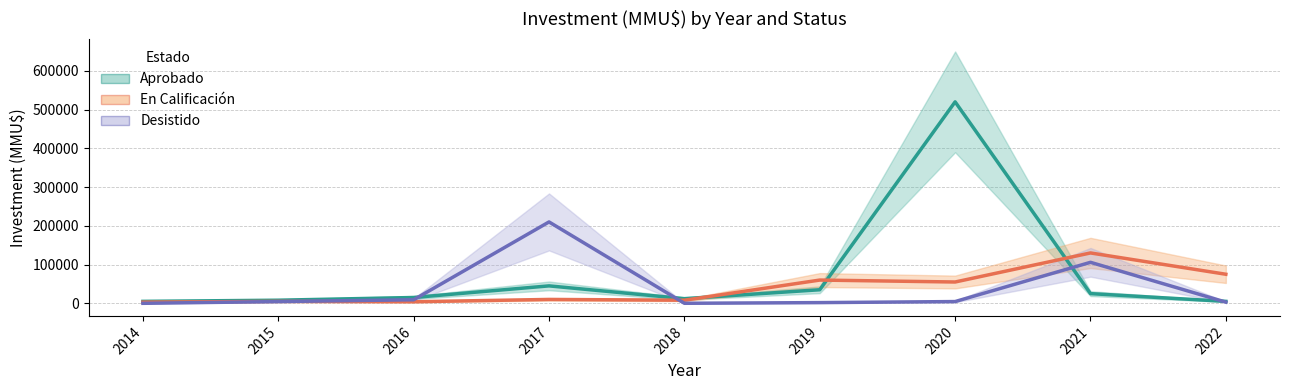

At which category does En Calificación reach its first local valley?

2016